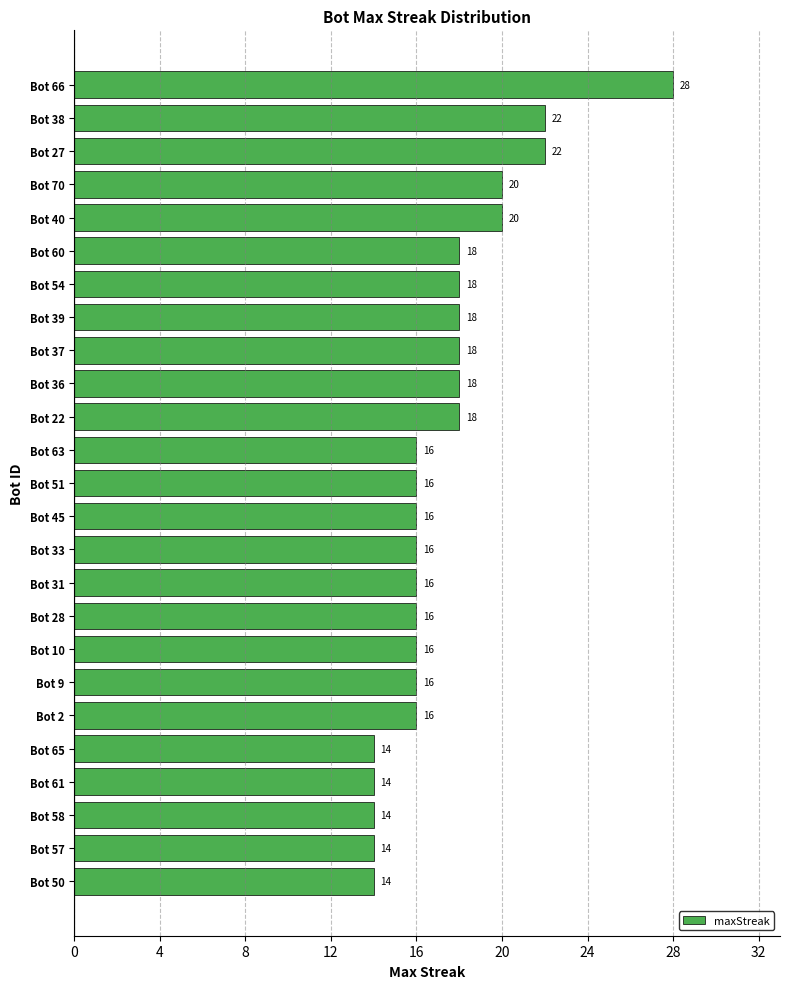

What position from the bottom is Bot 63?

14